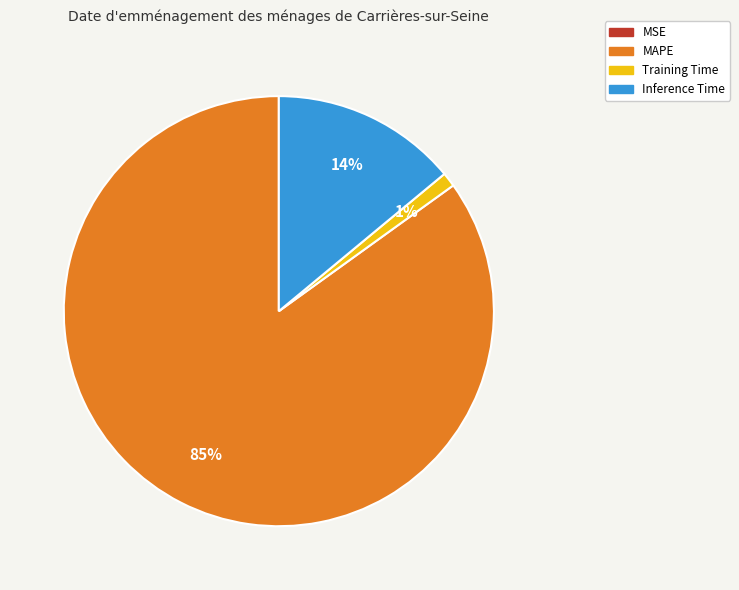

Which slice is the largest?

MAPE